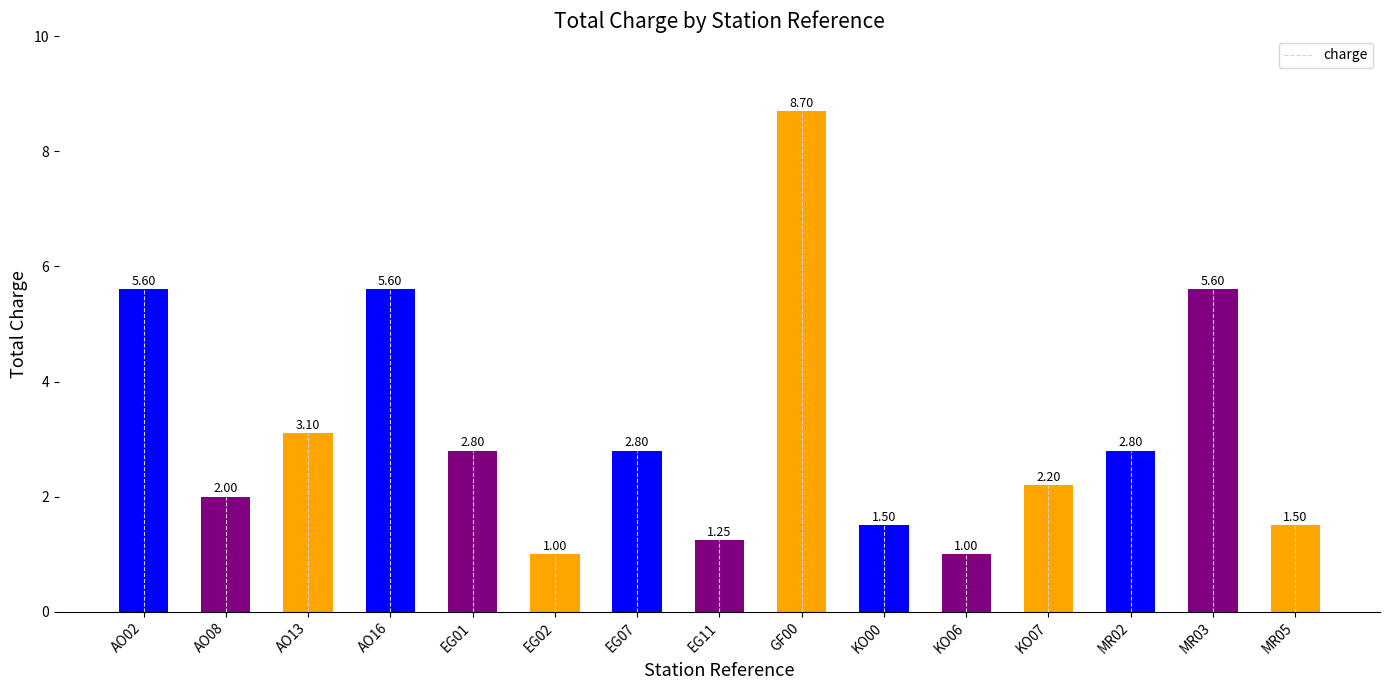

What is the change in value from AO13 to MR02?

-0.3